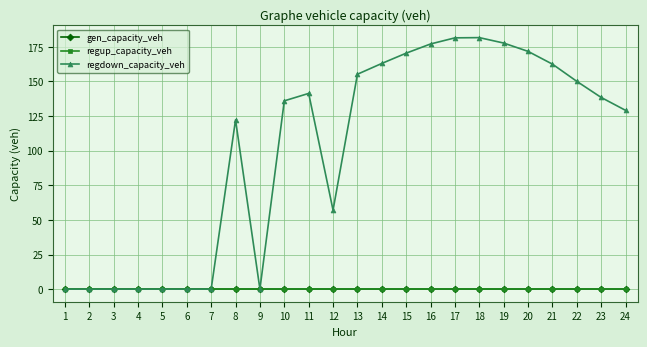

What is the difference between the regdown_capacity_veh values at 1 and 22?

150.1